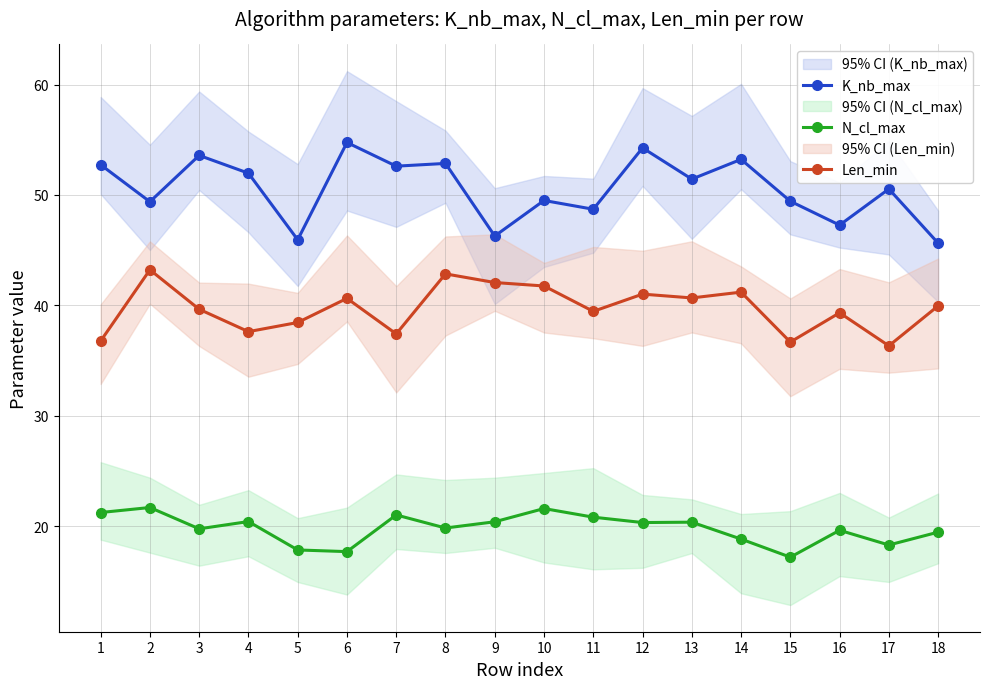

What are all the series names shown in the legend?

K_nb_max, N_cl_max, Len_min